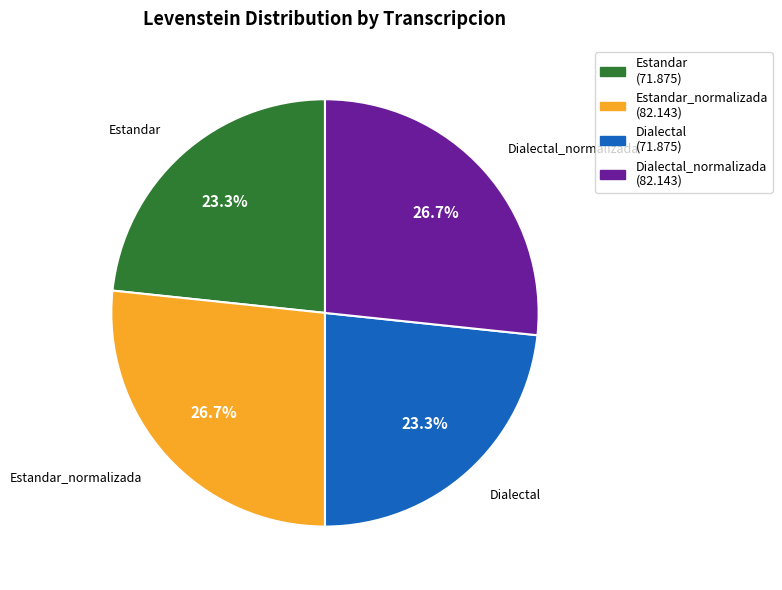

To the nearest percent, what percentage of the pie is Dialectal?

23%